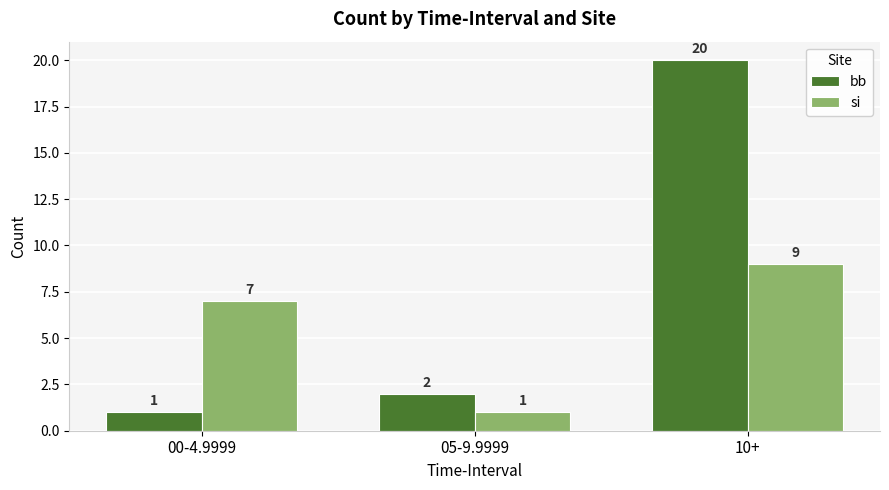

Reading right to left, what are all the values shown in this chart?

bb: 10+=20	05-9.9999=2	00-4.9999=1
si: 10+=9	05-9.9999=1	00-4.9999=7